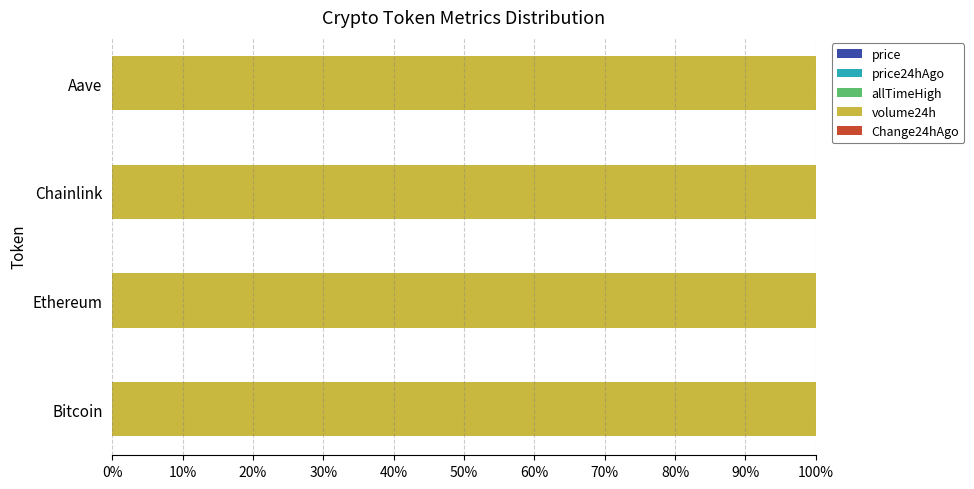

Count the number of categories in the chart.

4